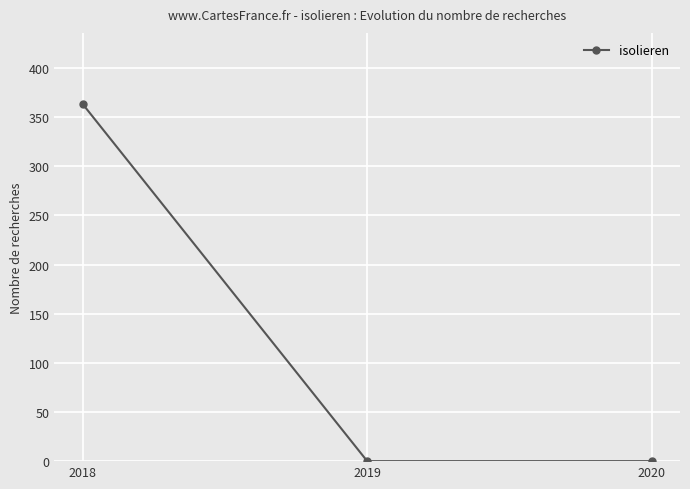

Reading right to left, transcribe all the data shown in this chart.

0	0	363